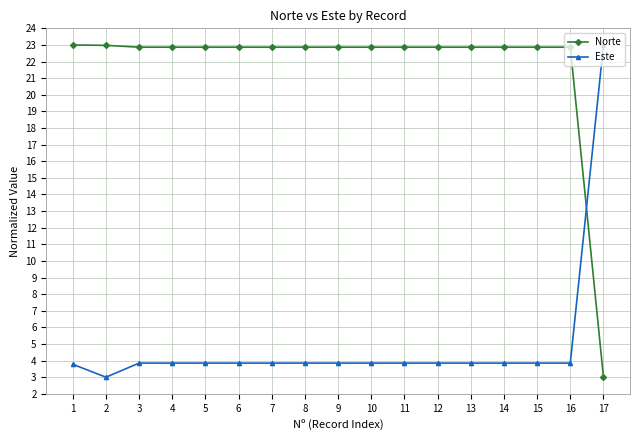

Is it true that Este equals 3.8 at 16?

True